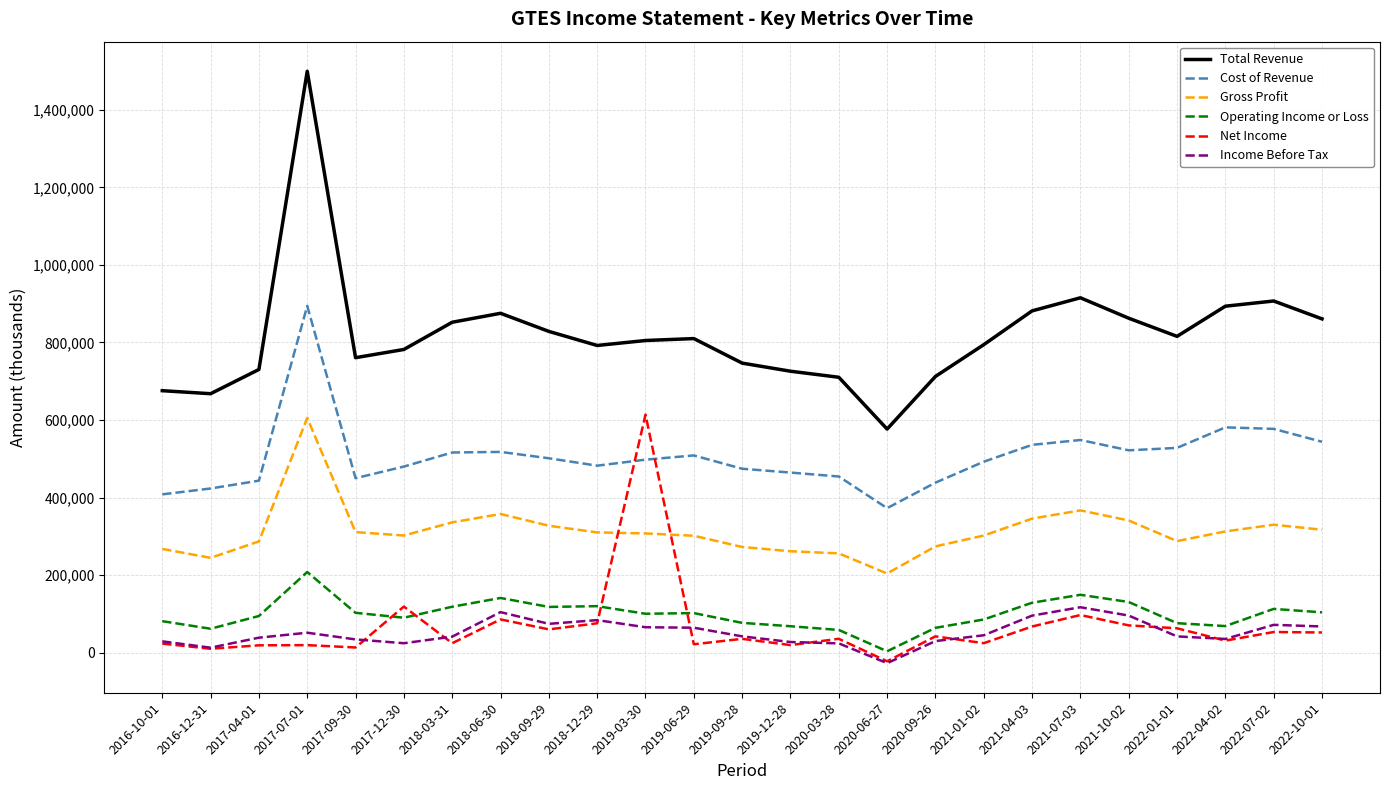

How many series are shown in this chart?

6